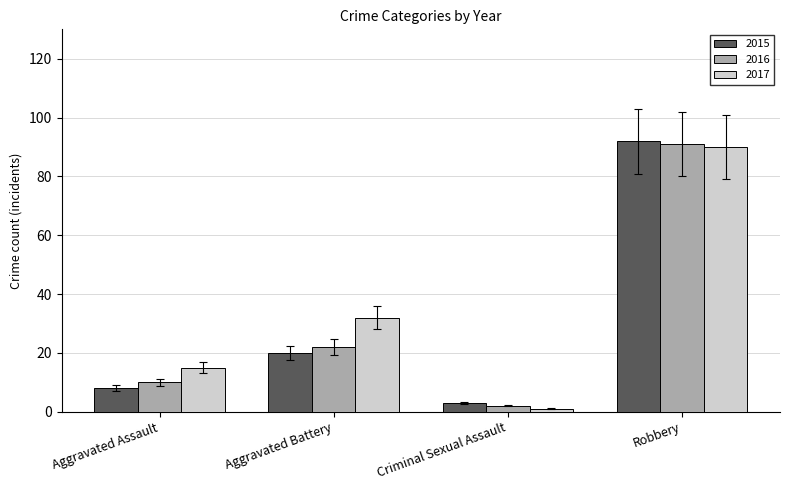

Between Aggravated Assault and Robbery, which series saw the biggest shift?

2015